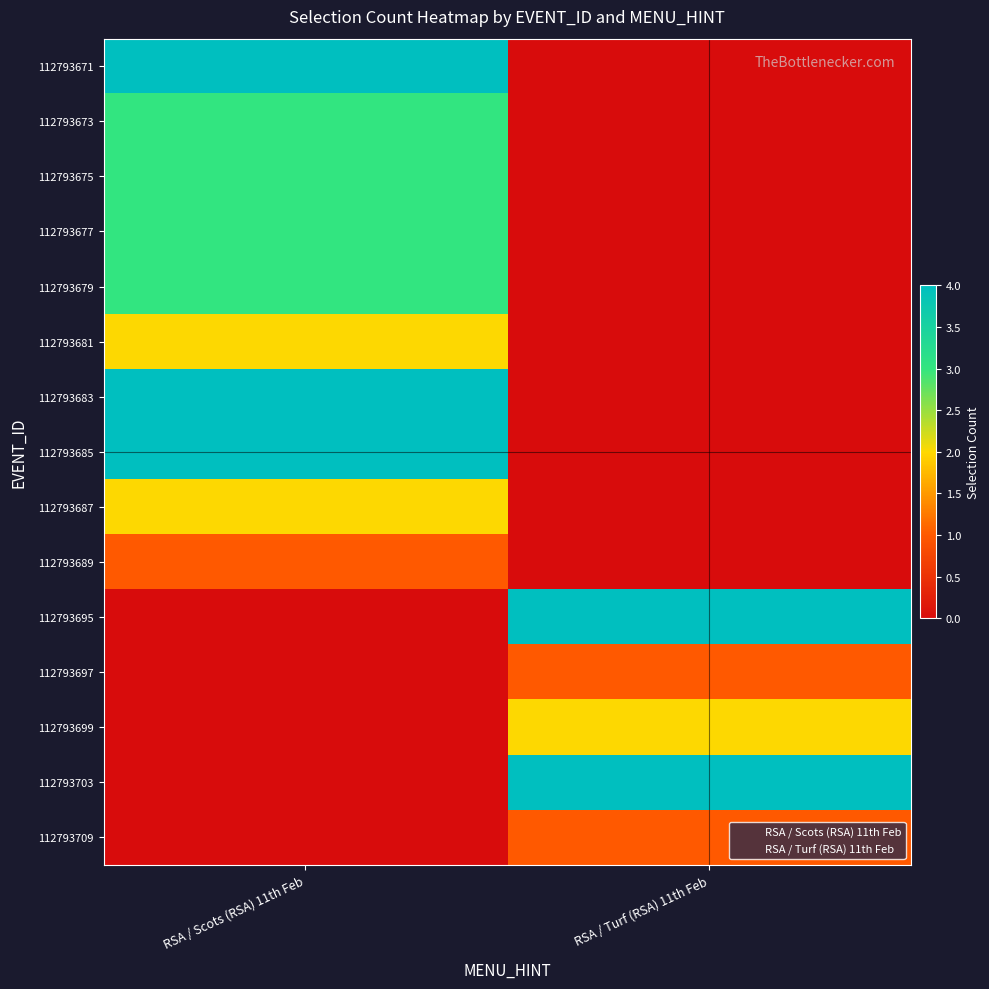

At how many categories does at least one series exceed 0?

2